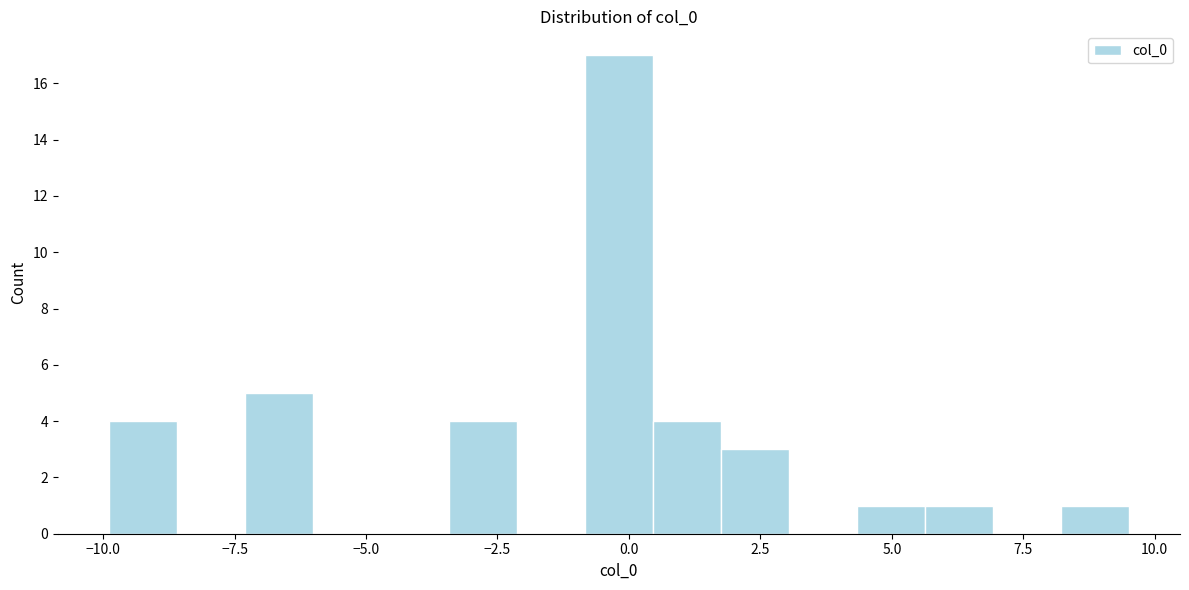

Around what value on the x-axis is the tallest bar? Give the approximate position of its centre, as read against the axis.

0.0